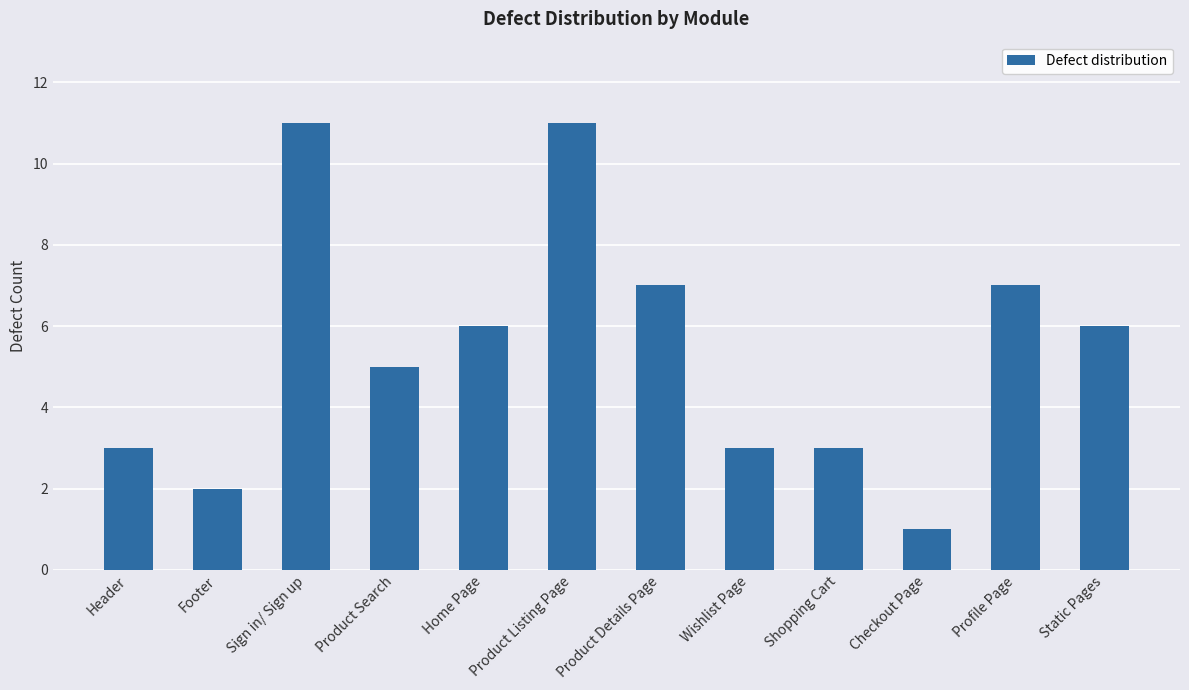

What is the maximum value shown in the chart?

11